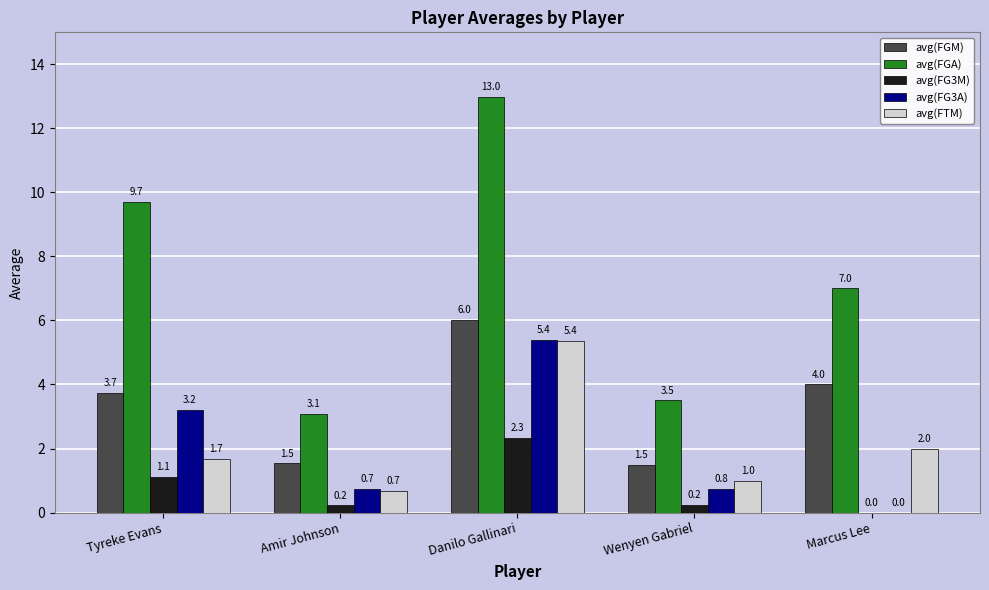

Between Amir Johnson and Marcus Lee, which series saw the biggest shift?

avg(FGA)